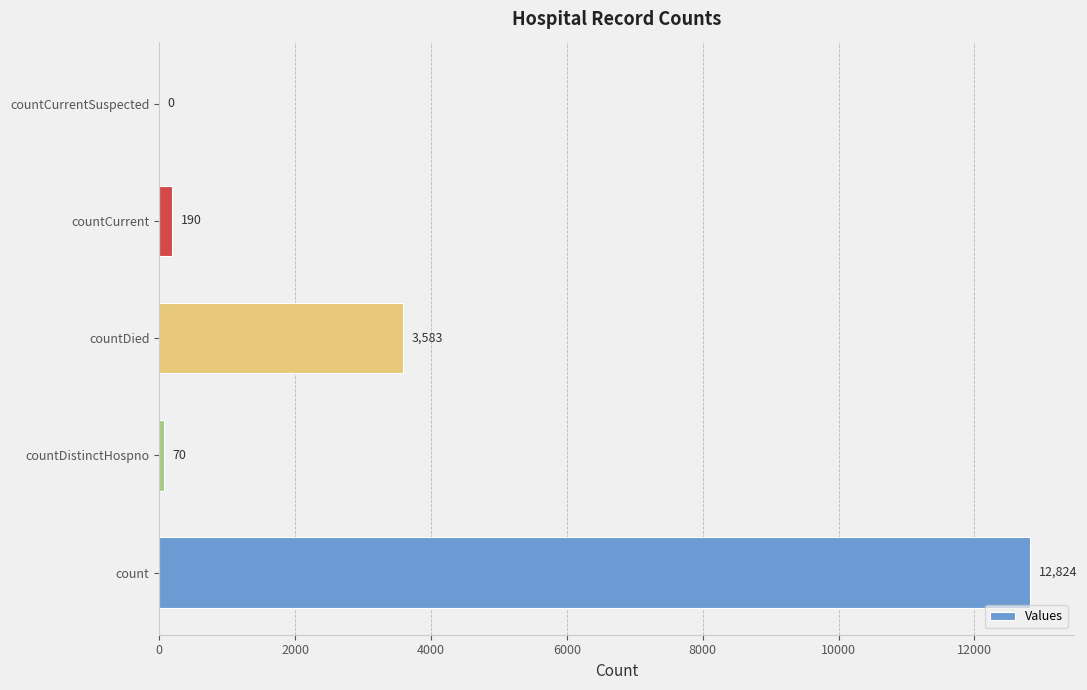

The chart shows a value of 12824 at count. True or false?

True